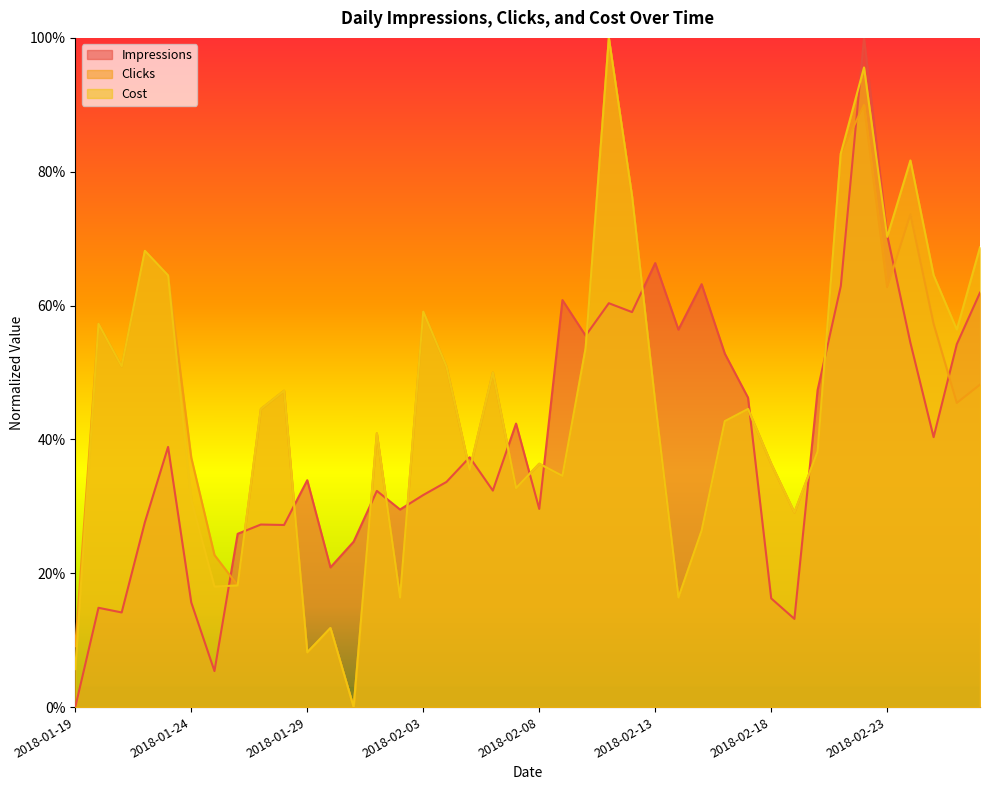

Does the chart display data point markers on the line(s)?

No